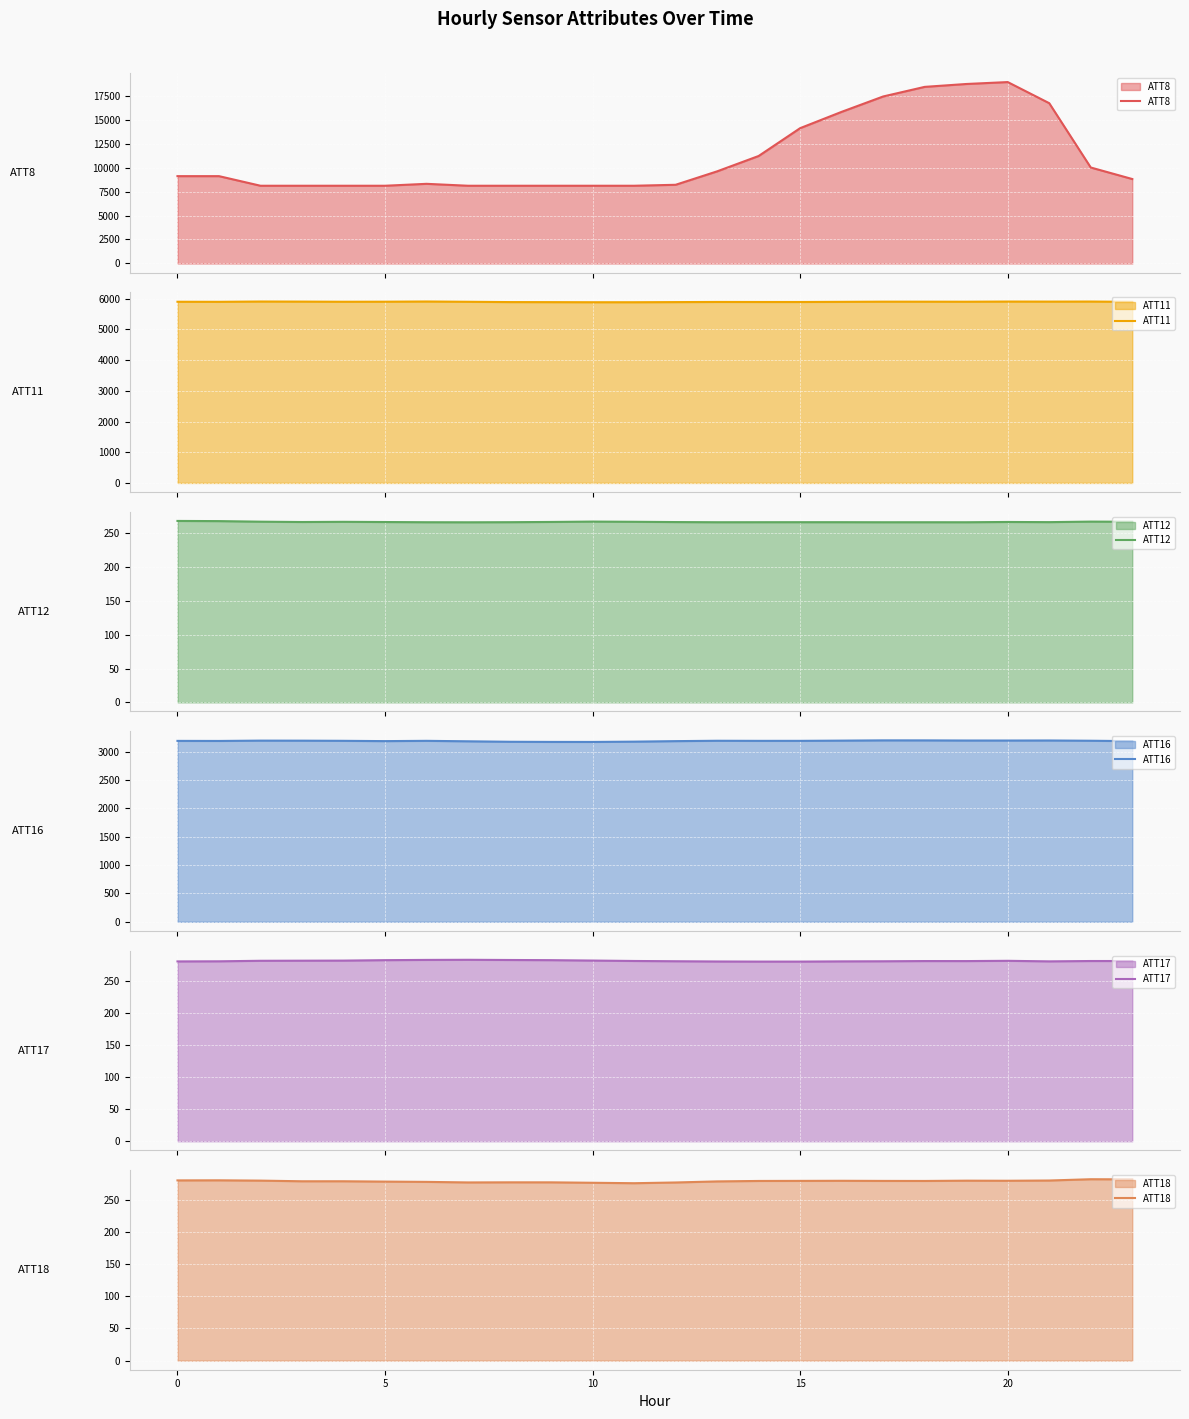

What is the highest value of the ATT12 series?

268.3